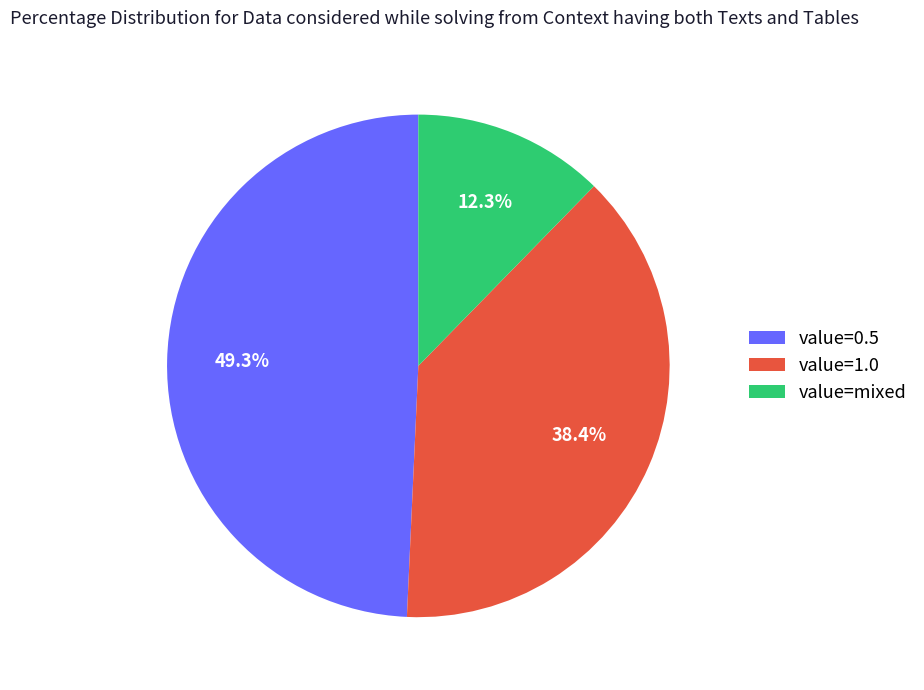

What portion of the pie excludes value=mixed?

87.7%